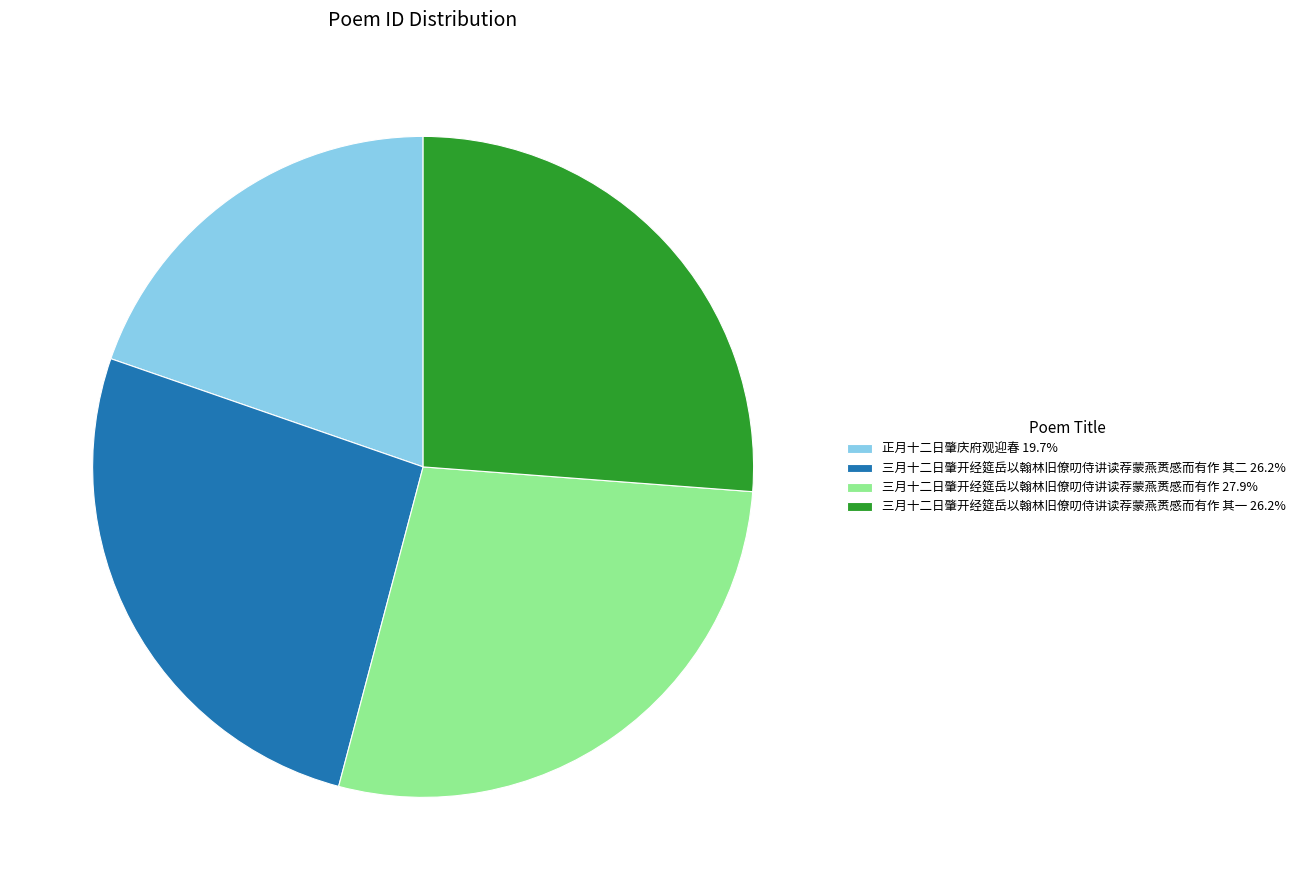

Combined, do 三月十二日肇开经筵岳以翰林旧僚叨侍讲读荐蒙燕赉感而有作 其二 26.2% and 三月十二日肇开经筵岳以翰林旧僚叨侍讲读荐蒙燕赉感而有作 其一 26.2% account for over 50%?

Yes